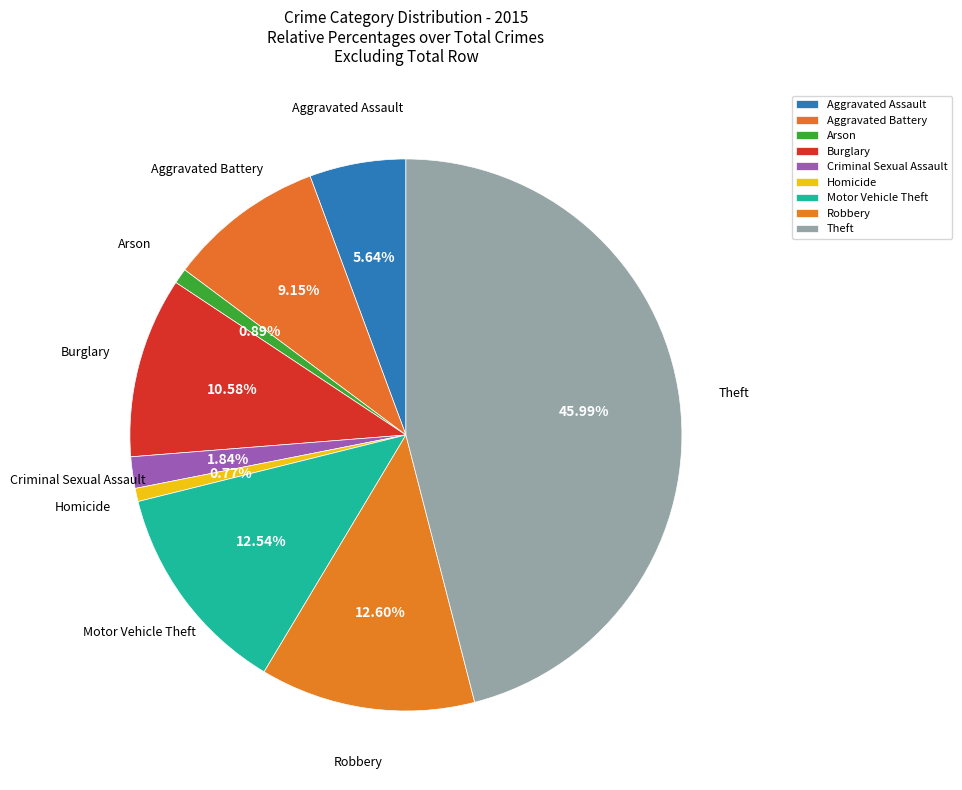

Which category has the biggest portion of the pie?

Theft